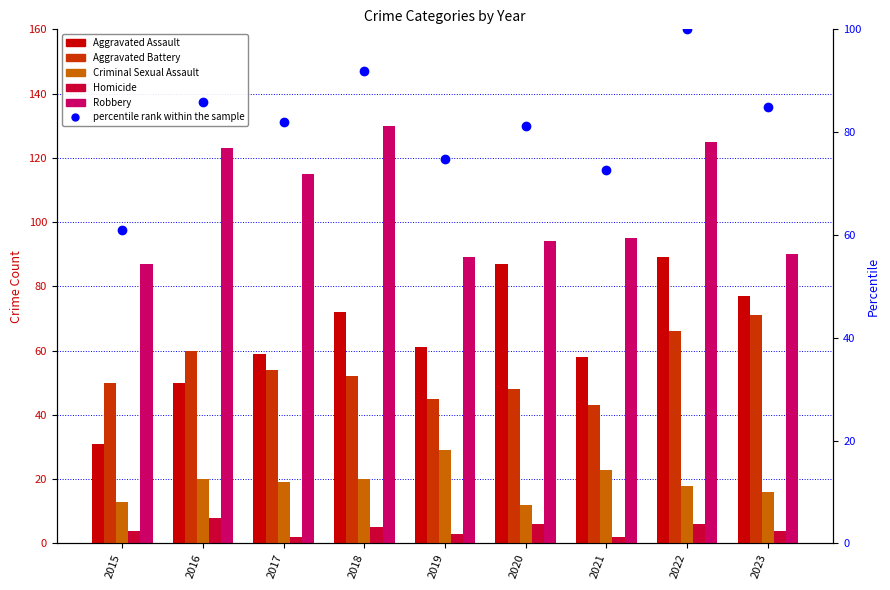

What is the average value of the Aggravated Assault series?

64.9